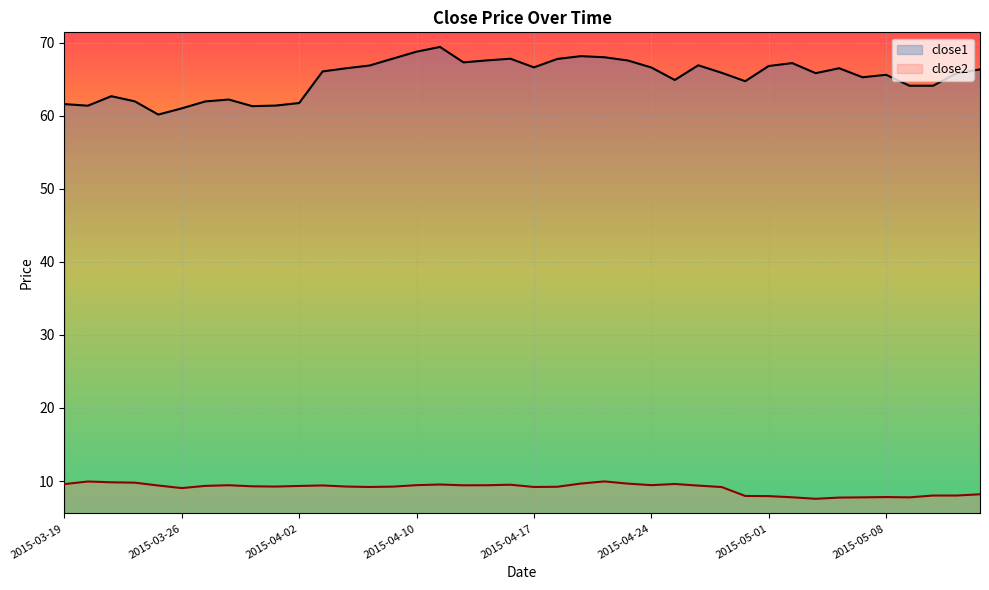

What is the maximum value shown in the chart?

69.4